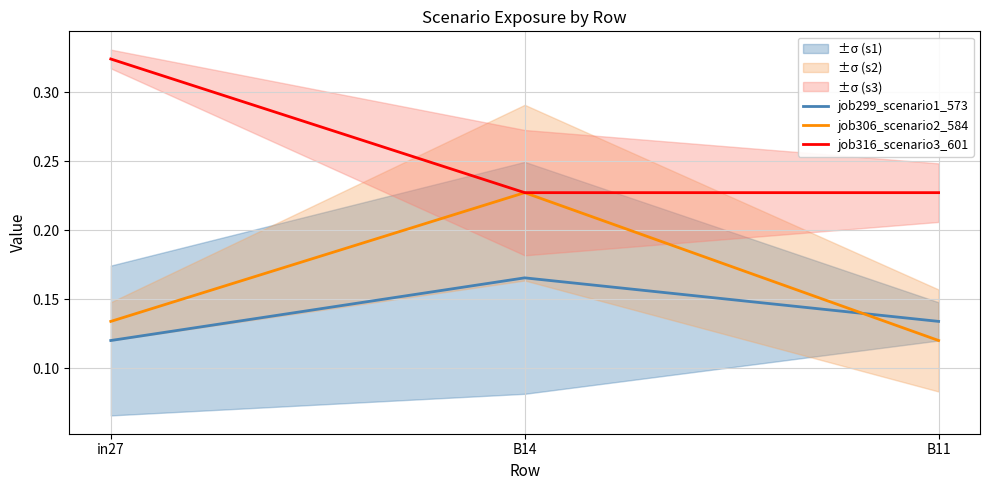

Rank the series by their average value, from lowest to highest.

job299_scenario1_573, job306_scenario2_584, job316_scenario3_601